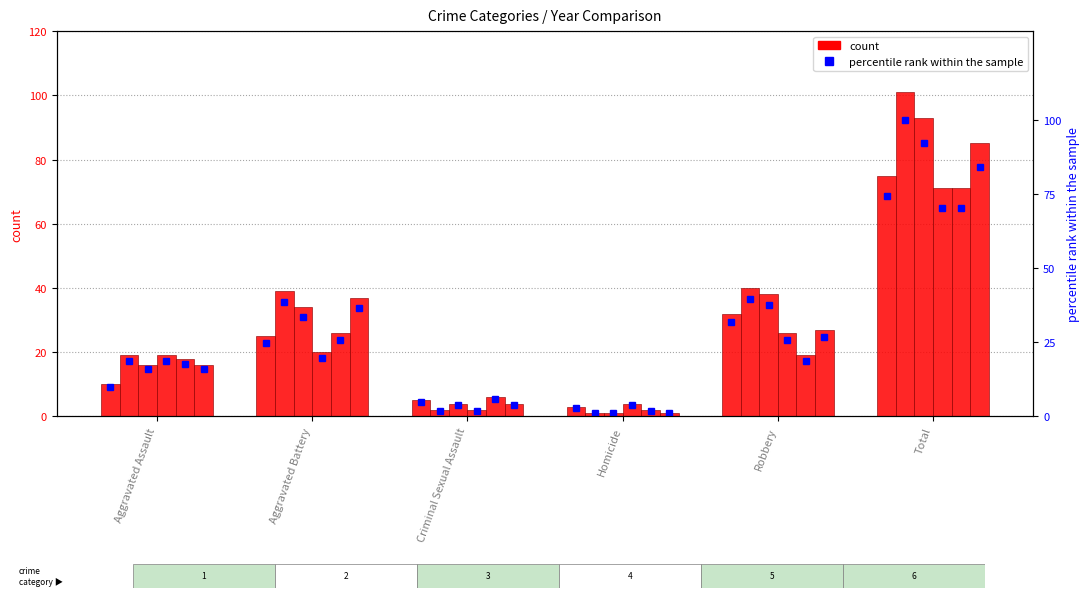

What is the greatest value displayed?

101.0